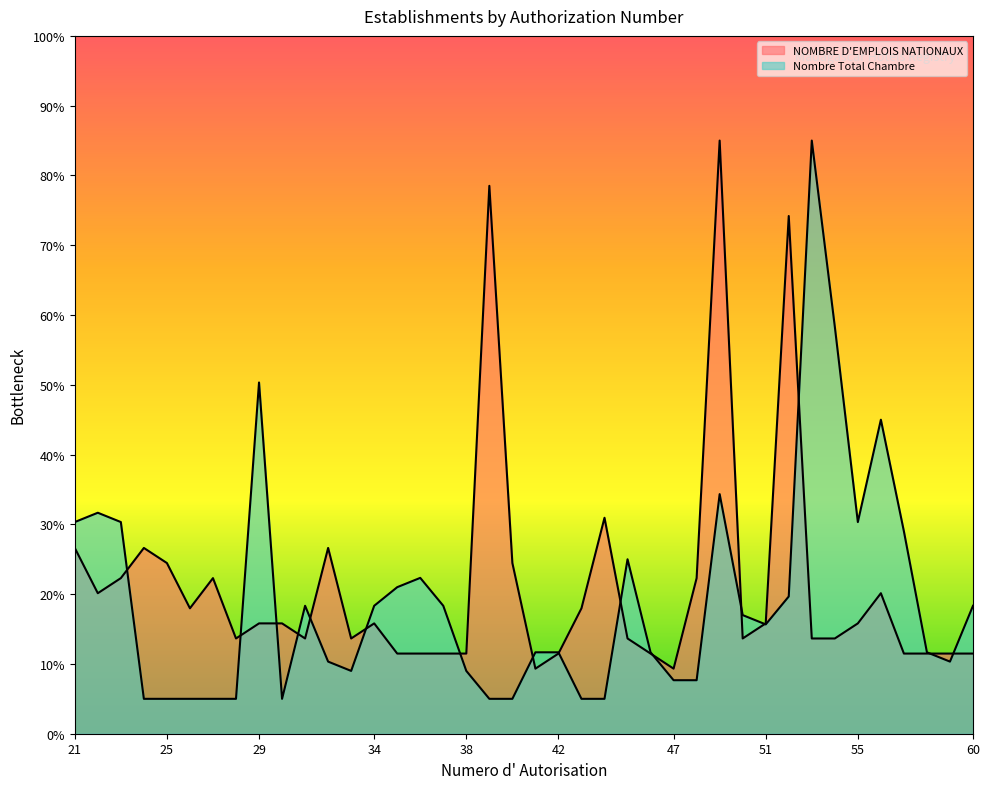

What are all the series names shown in the legend?

NOMBRE D'EMPLOIS NATIONAUX, Nombre Total Chambre